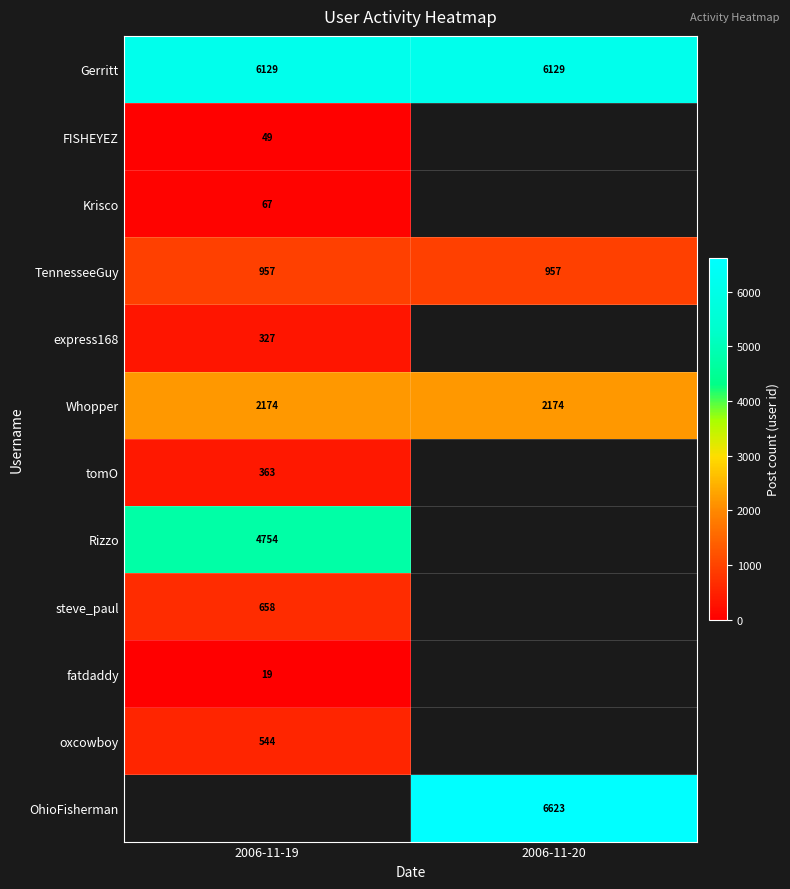

What is the total value across all series at 2006-11-19?

16041